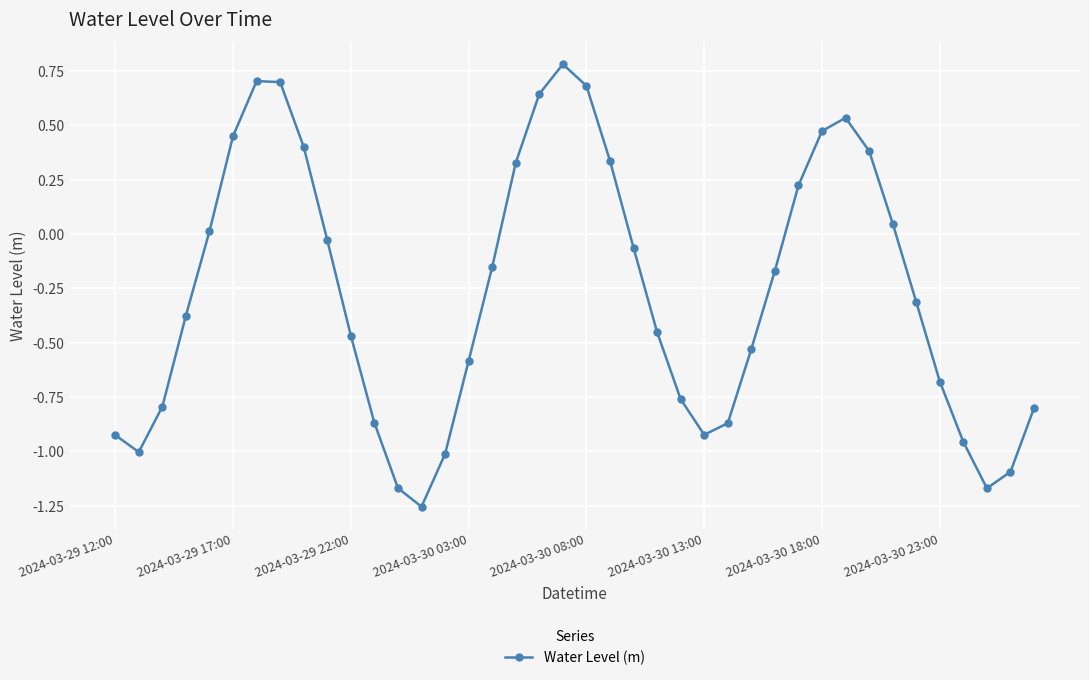

What is the maximum value shown in the chart?

0.8